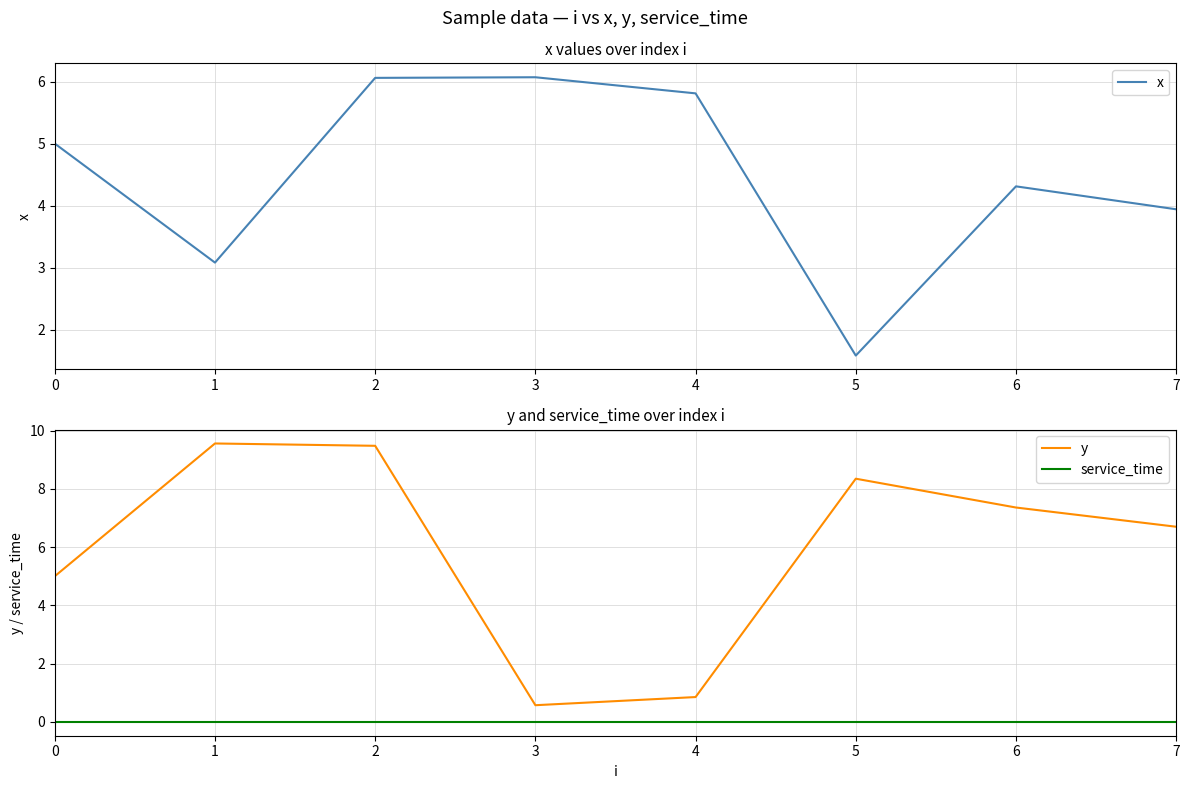

True or false: service_time and y cross at least once.

False